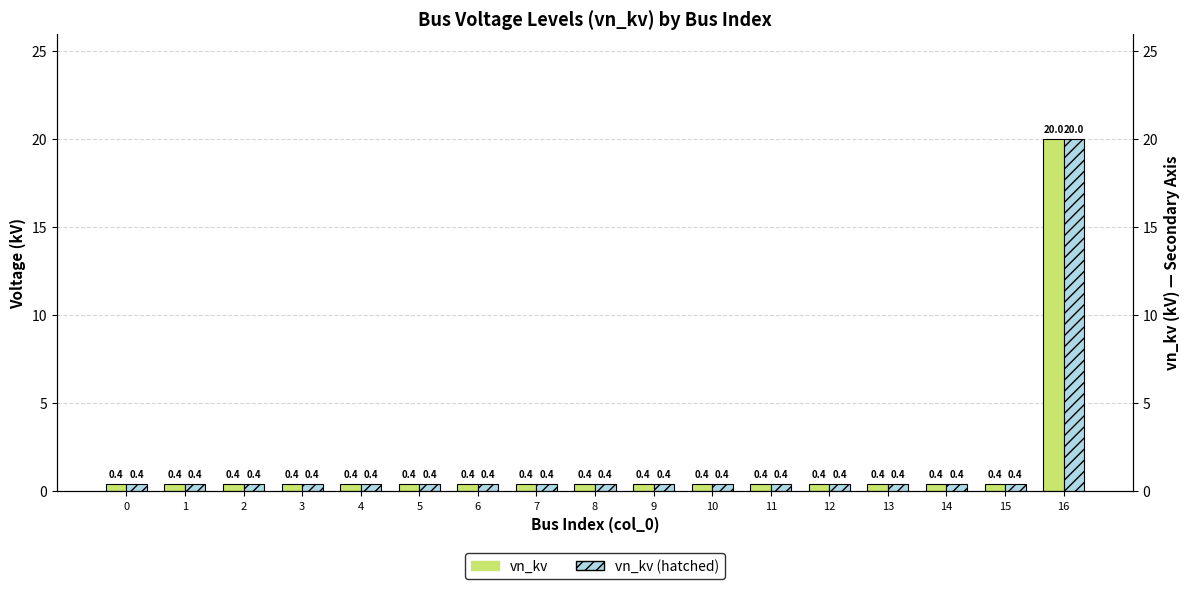

What is the value of the vn_kv bar at the 7th from the left?

0.4